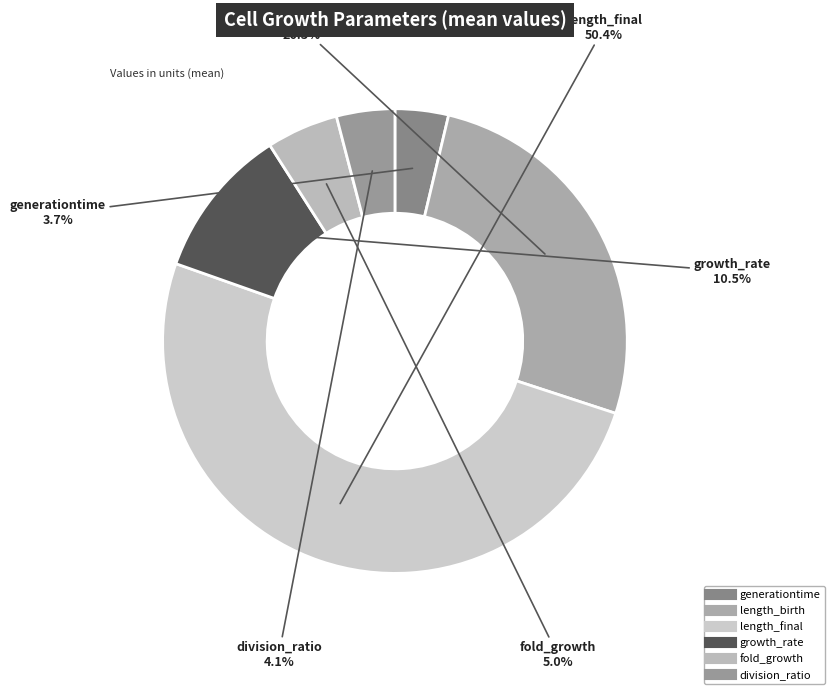

The generationtime slice represents 4% of the pie. True or false?

True